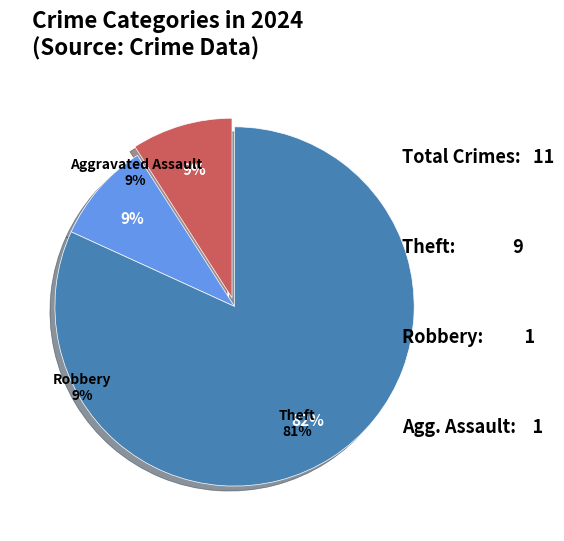

What percentage is NOT represented by Theft?

18.2%